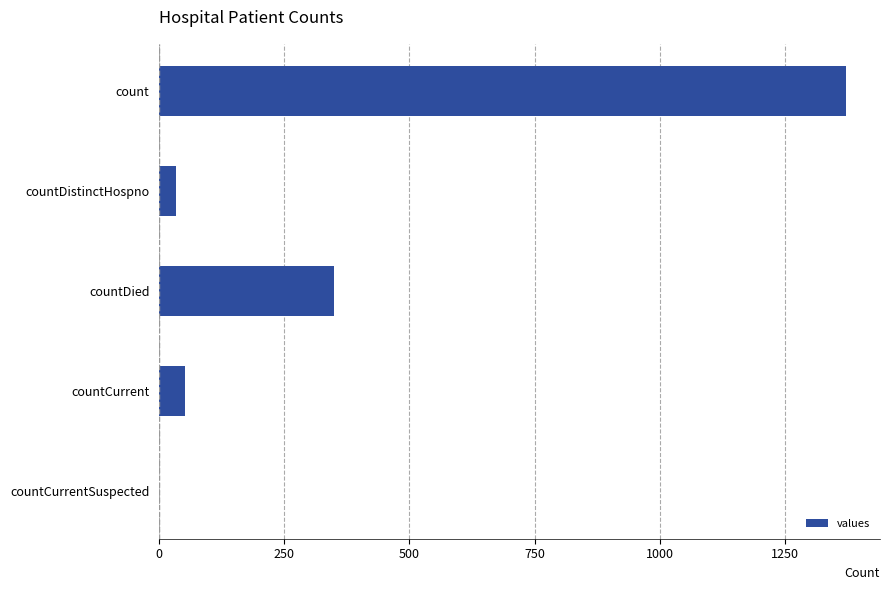

What is the sum of the values at countDistinctHospno and count?

1404